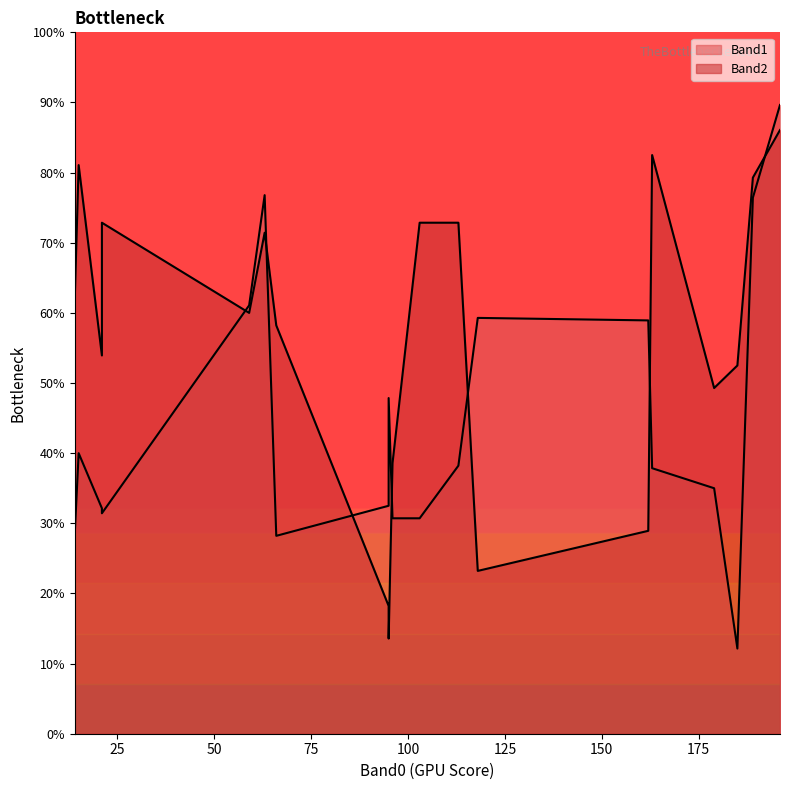

Which has a higher value, 5 or 11?

11